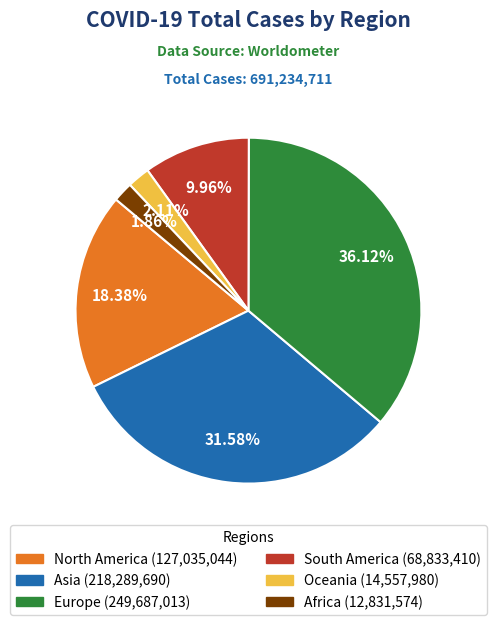

Combined, do North America and South America account for over 50%?

No